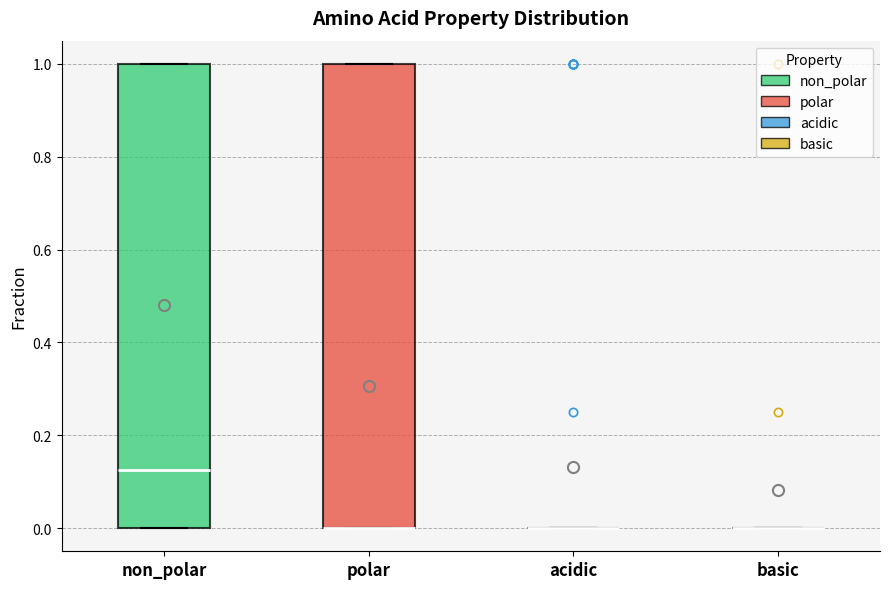

Reading left to right, transcribe this box plot: for each box, give where its median line is, the range the box spans, and where its two whiskers end, as read against the y-axis. The values are not printed on the chart, so give them approximately, as read against the axis.

non_polar: median 0.12, box 0.00 to 1.00, whiskers 0.00 to 1.00
polar: median 0.00 (drawn on the box's lower edge), box 0.00 to 1.00, whiskers 0.00 to 1.00
acidic: box collapsed to a line at 0.00, whiskers 0.00 to 0.00
basic: box collapsed to a line at 0.00, whiskers 0.00 to 0.00